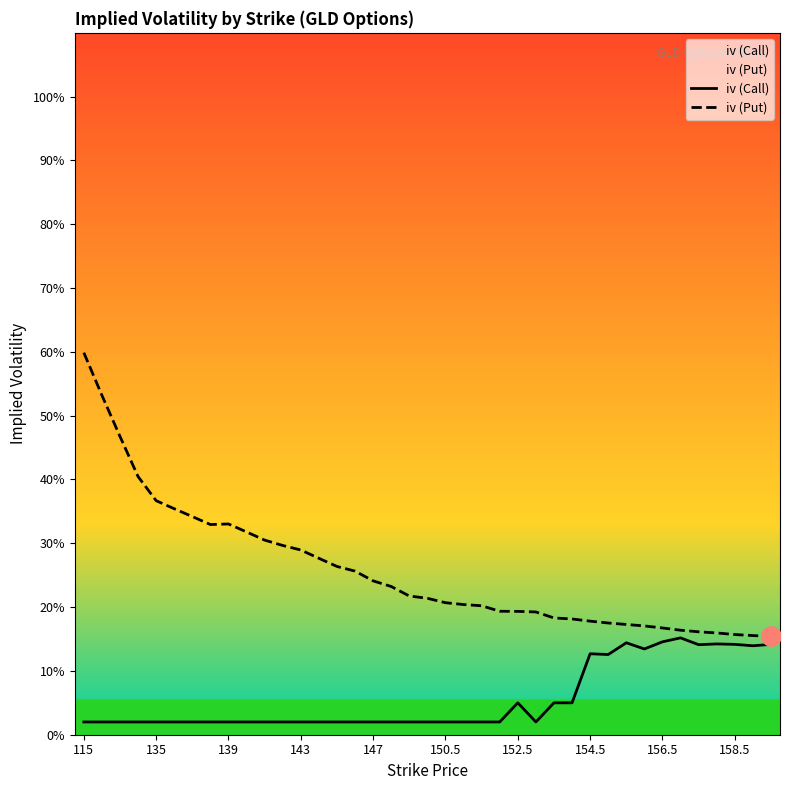

What is the average value of the iv (Call) series?

0.1